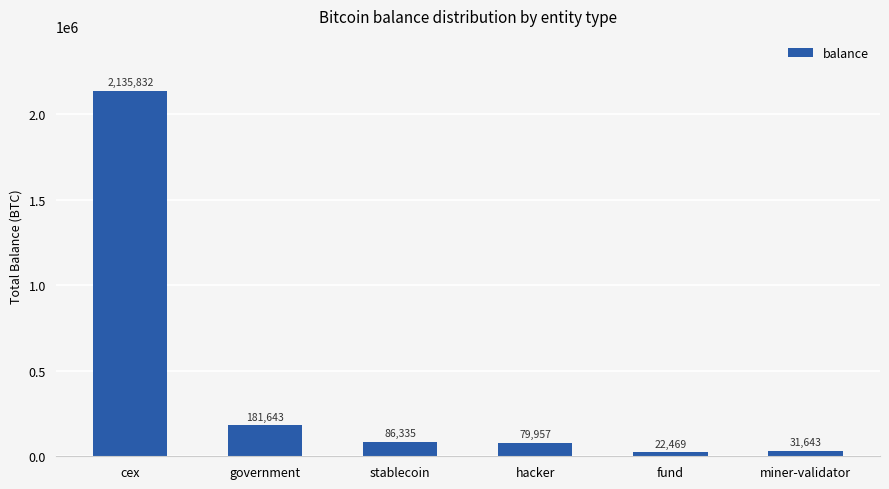

What is the average value?

422980.0